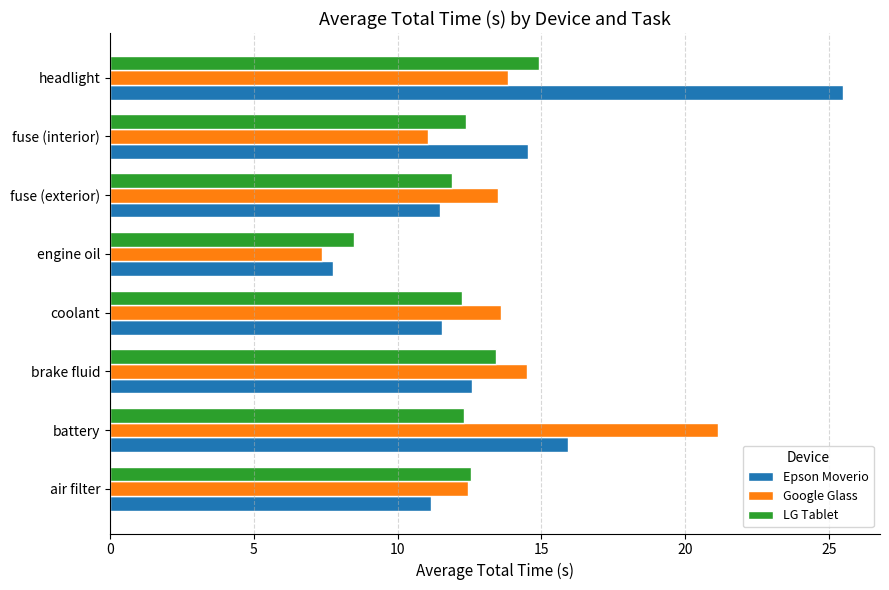

True or false: LG Tablet has a value of 12.6 at air filter.

True